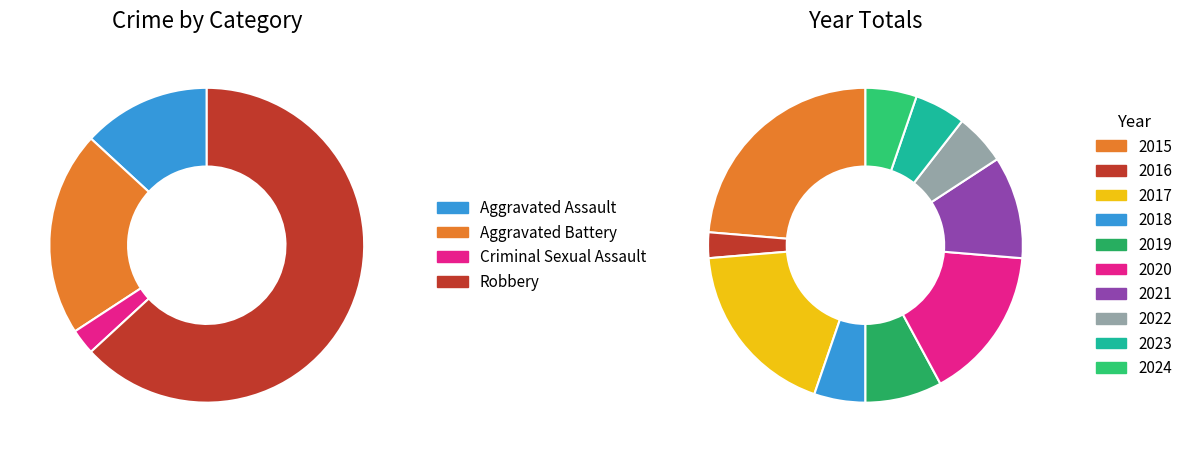

Do Aggravated Assault and Aggravated Battery together represent more than half of the pie?

No